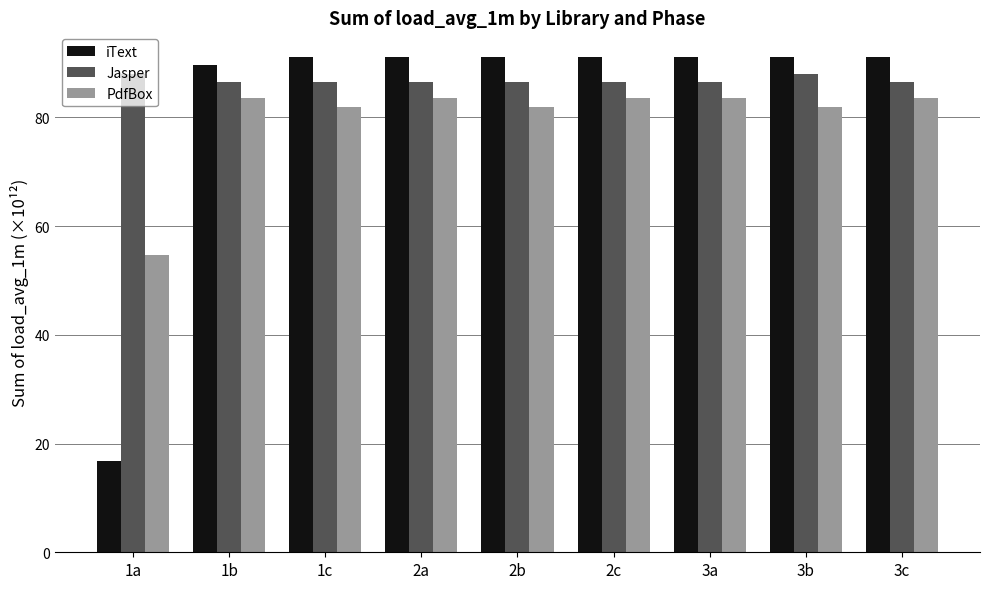

Reading left to right, list all the values displayed in this chart.

iText: 1a=16.7	1b=89.6	1c=91.1	2a=91.1	2b=91.1	2c=91.1	3a=91.1	3b=91.1	3c=91.1
Jasper: 1a=88.0	1b=86.5	1c=86.5	2a=86.5	2b=86.5	2c=86.5	3a=86.5	3b=88.0	3c=86.5
PdfBox: 1a=54.6	1b=83.5	1c=82.0	2a=83.5	2b=82.0	2c=83.5	3a=83.5	3b=82.0	3c=83.5